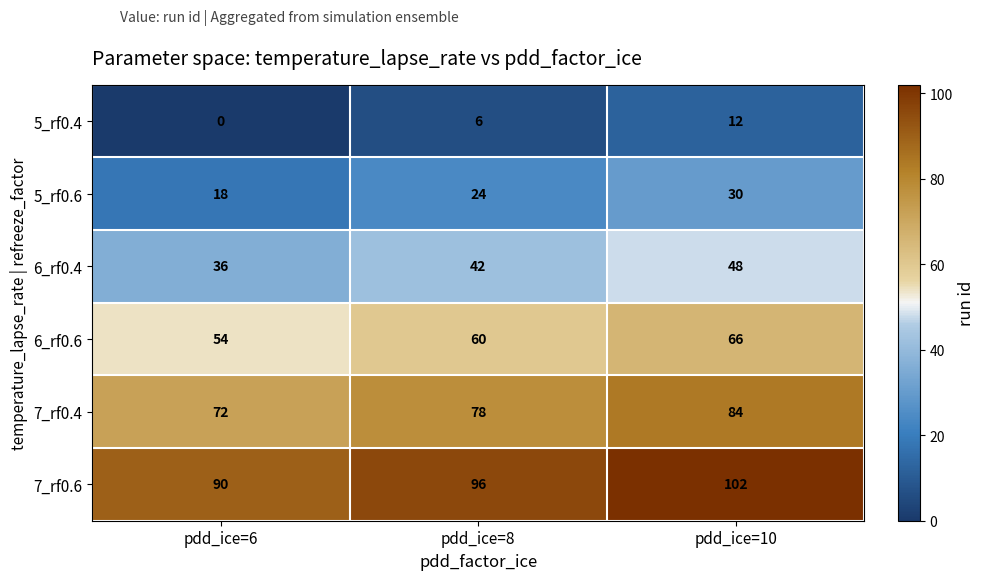

The value of 6_rf0.4 at pdd_ice=8 is 23. True or false?

False